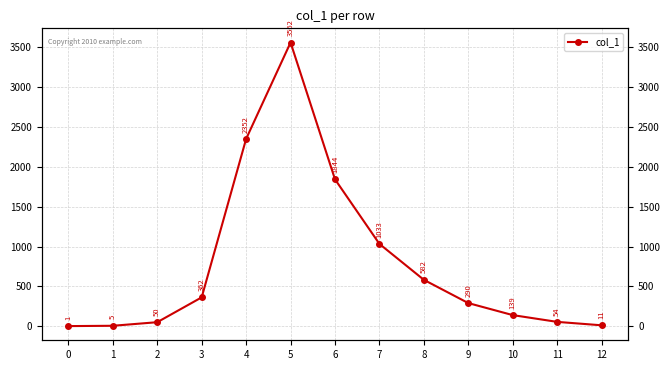

Count the number of categories in the chart.

13